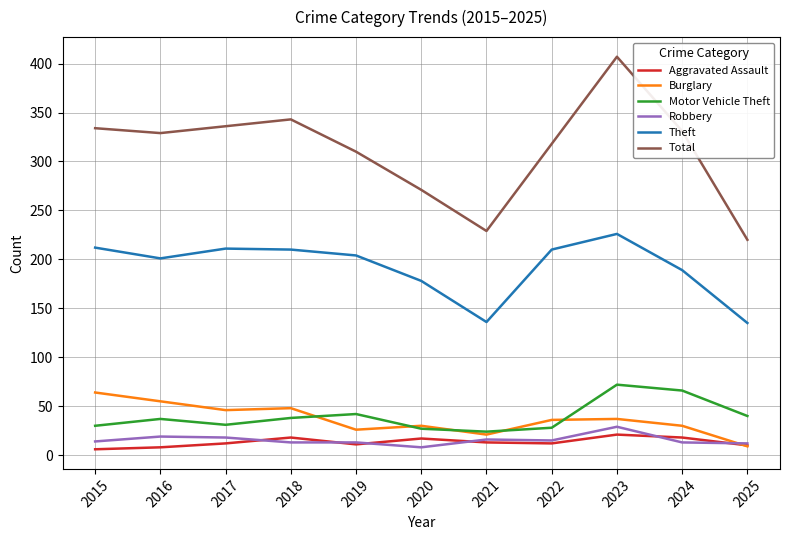

What is the spread (max minus min) of values at 2020?

263